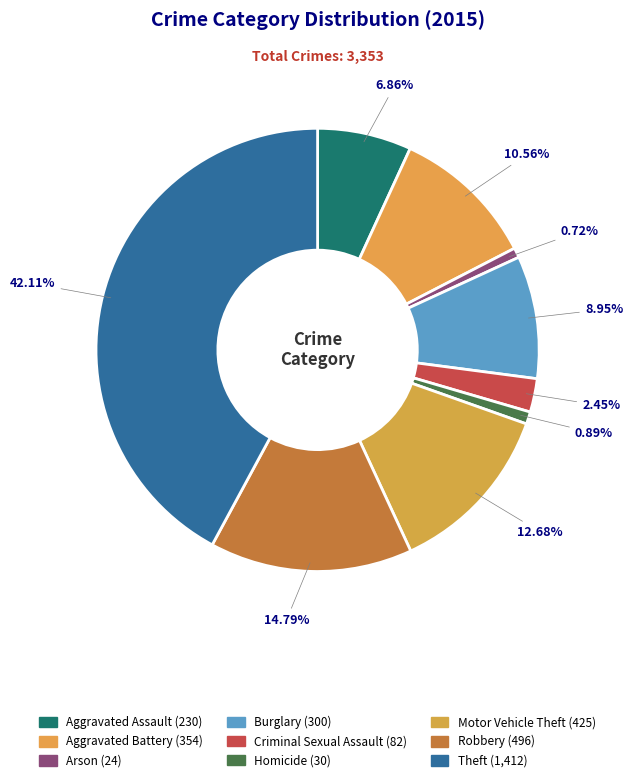

How many slices are in this pie chart?

9